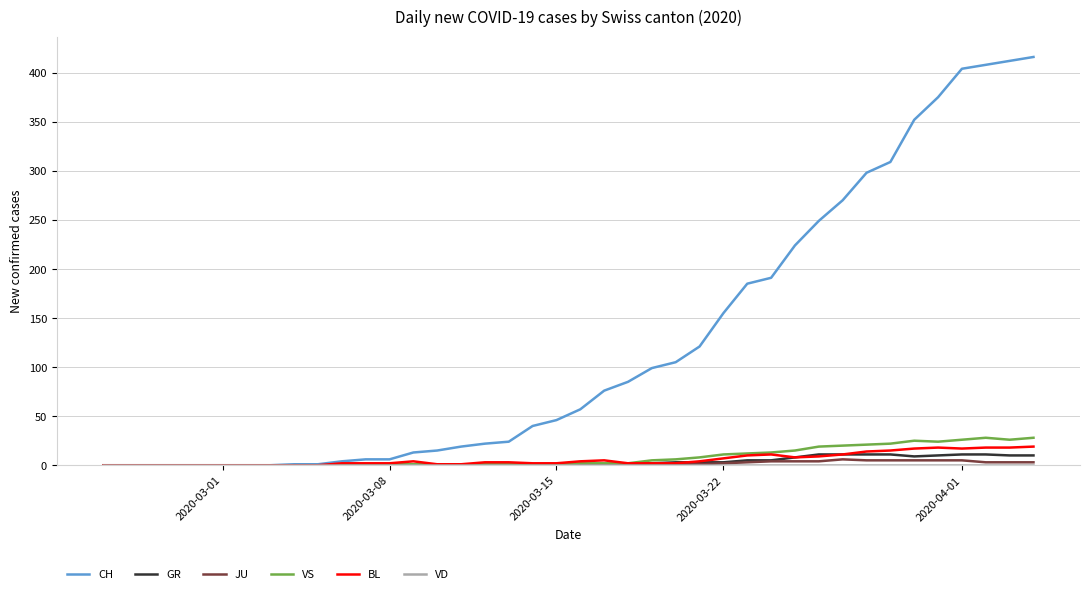

What is the greatest value displayed?

416